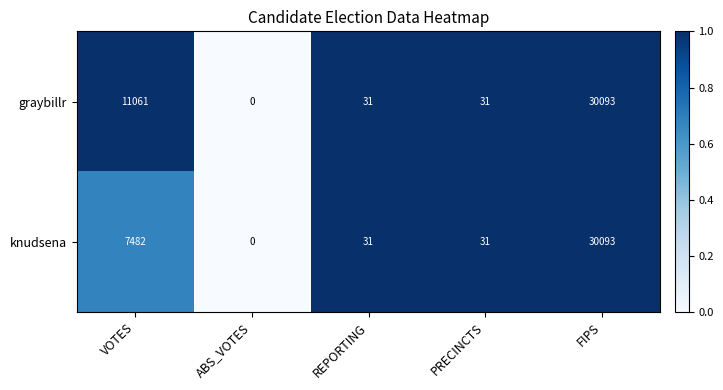

At which category is the sum across all series the highest?

FIPS